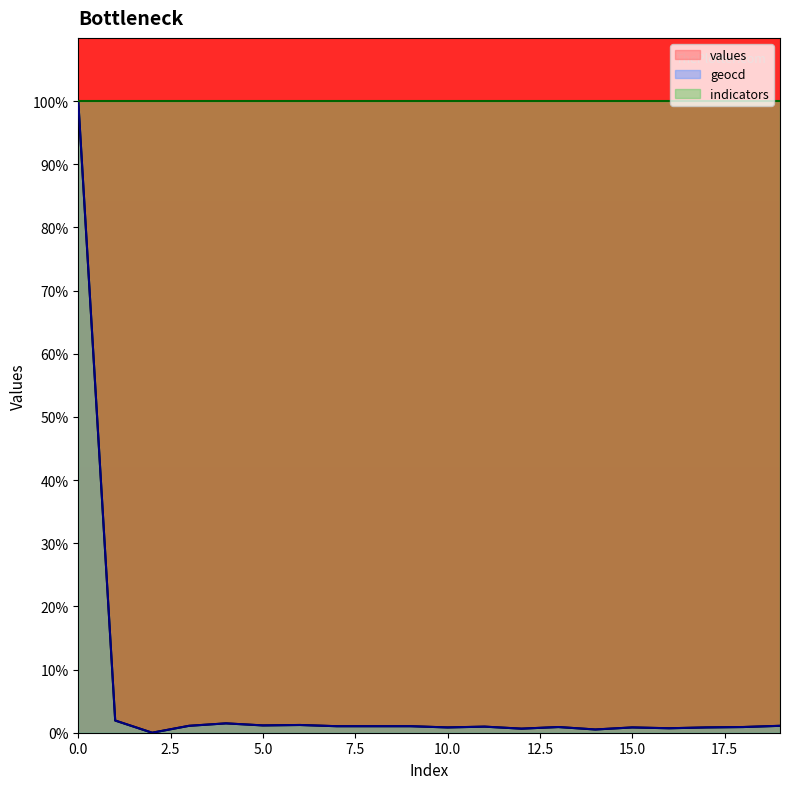

Which series has the largest total across all categories?

indicators